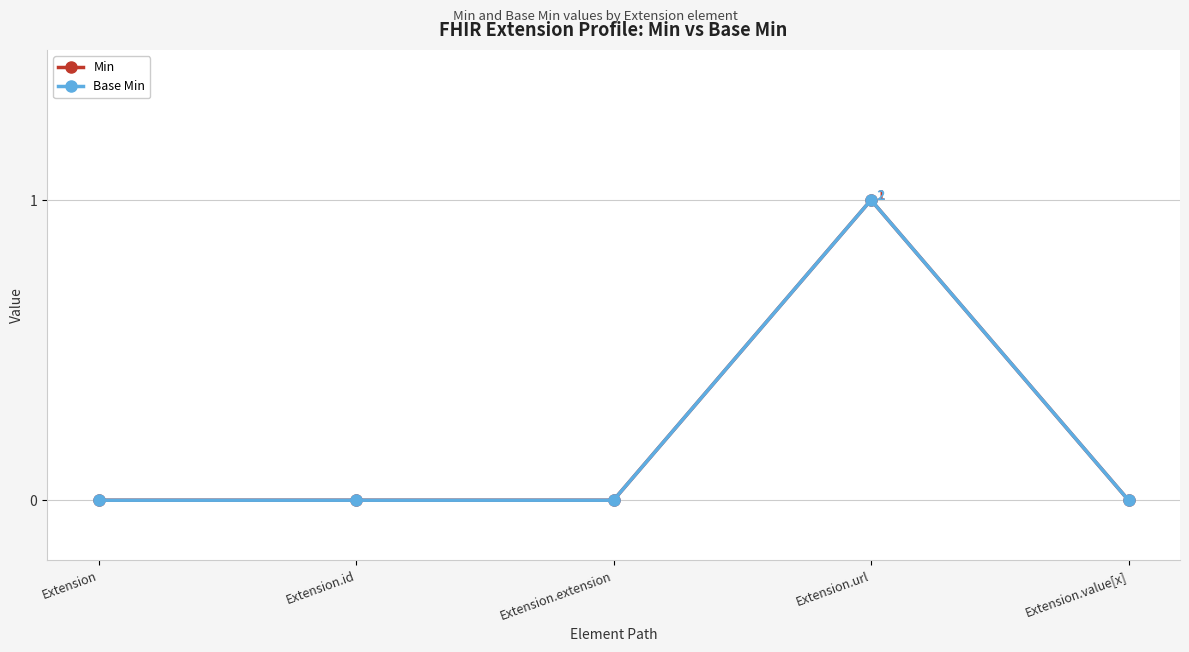

What is the greatest value displayed?

1